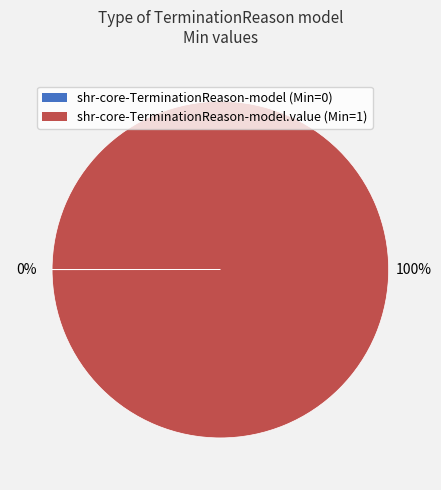

To the nearest percent, what is the difference between the largest and smallest slice percentages?

100%